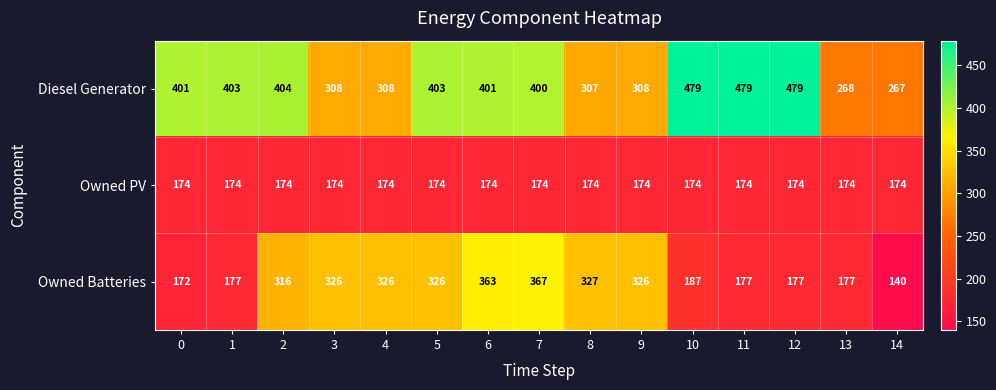

Is the value of Diesel Generator at 14 greater than the value of Owned Batteries at 4?

No